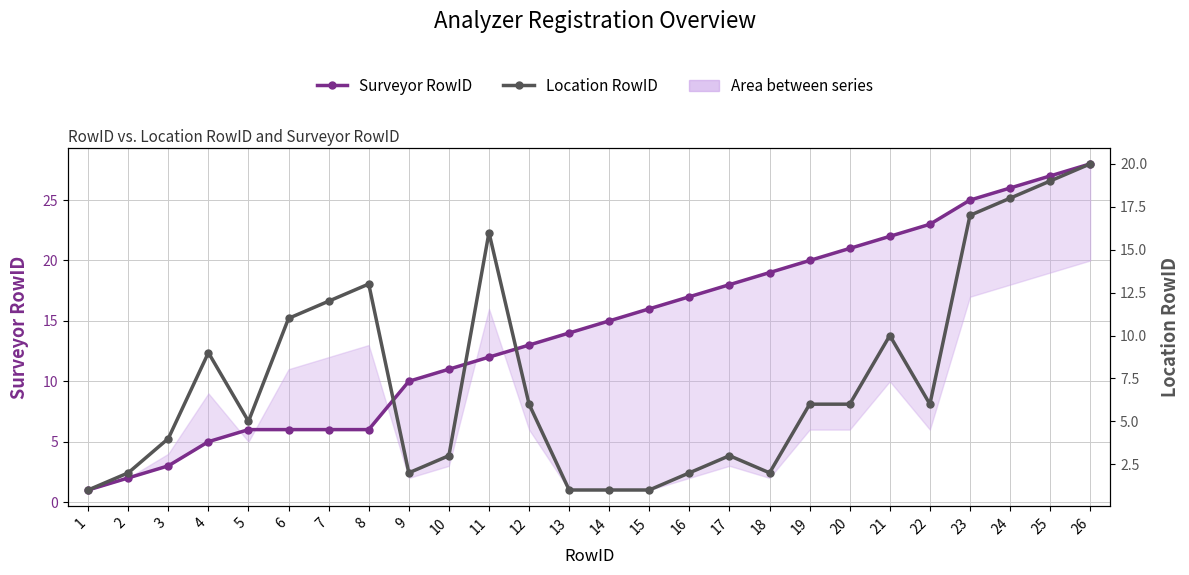

Where is Surveyor RowID nearest to the value 14?

13